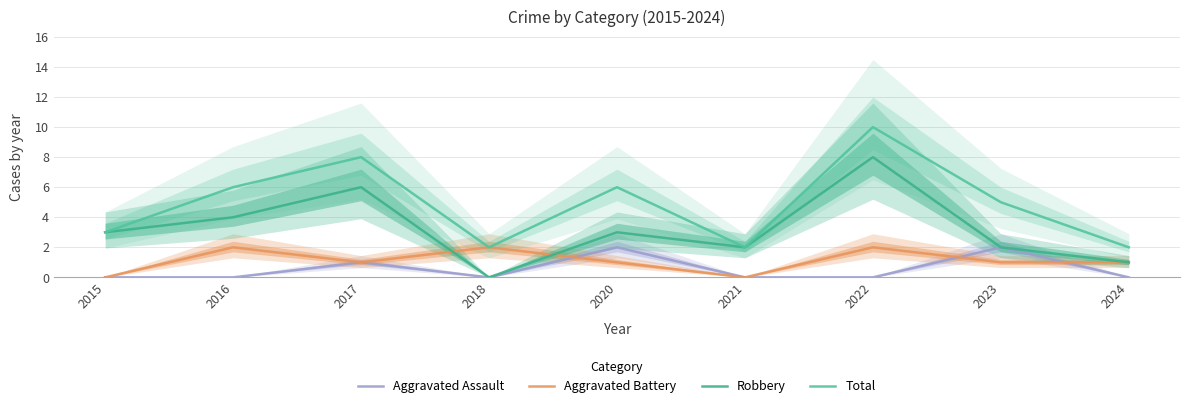

True or false: Aggravated Assault and Total intersect in this chart.

False